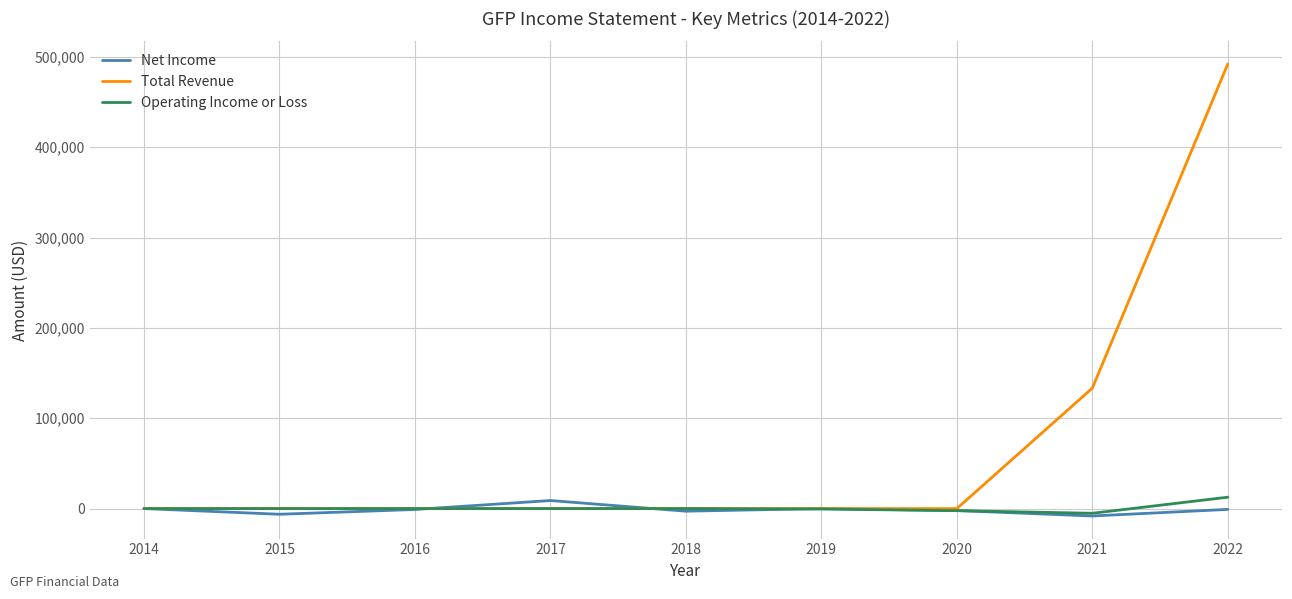

What is the average value of the Net Income series?

-1400